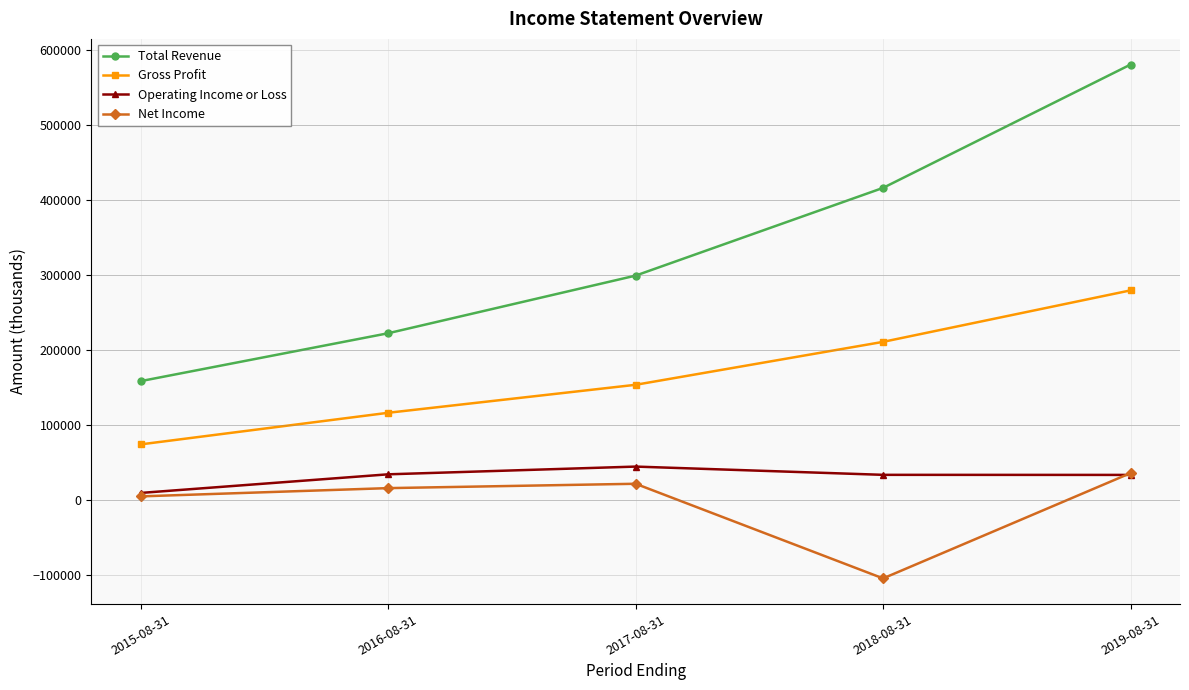

Count the number of categories in the chart.

5